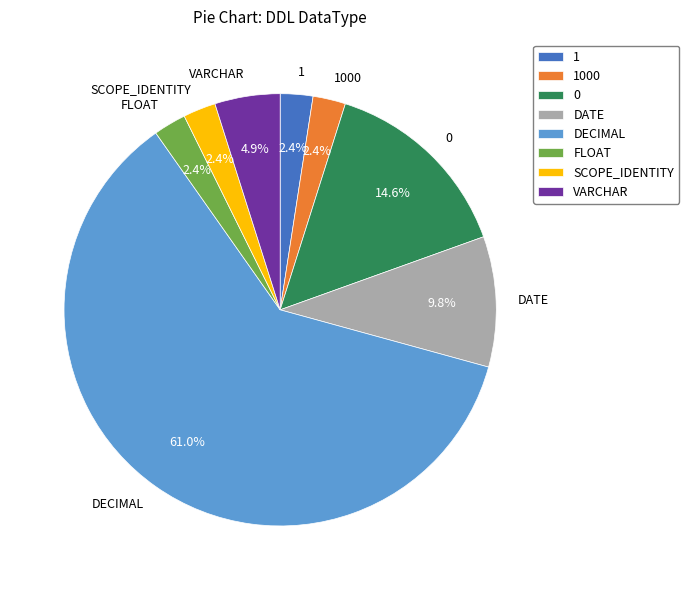

To the nearest percent, what is the average slice percentage?

12%